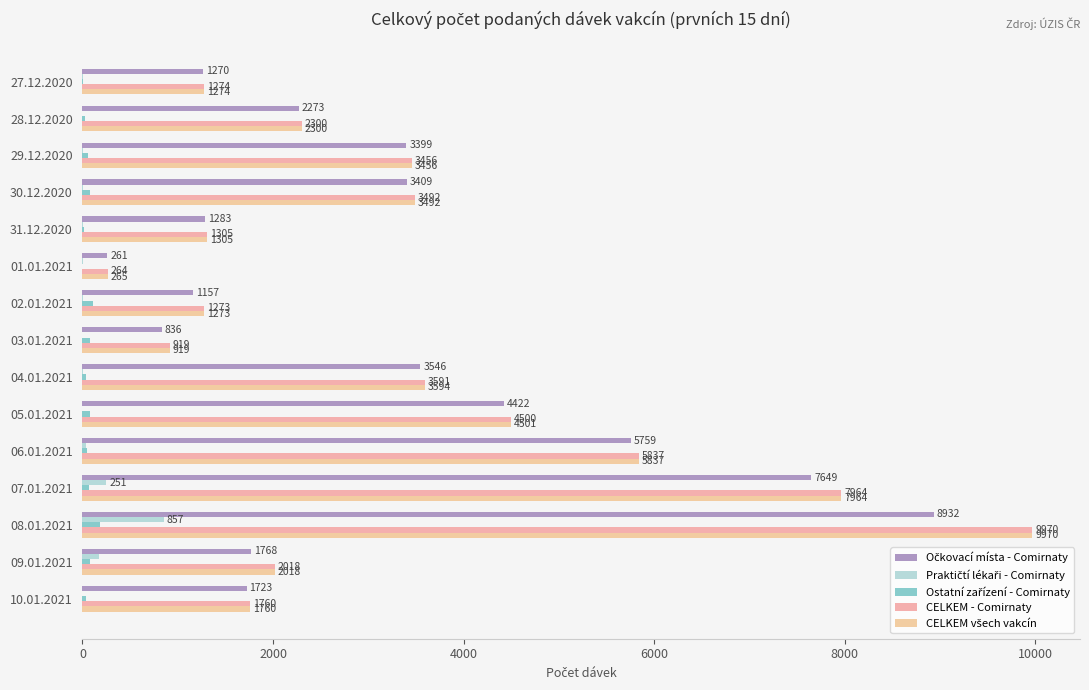

How many distinct data groups are displayed?

5